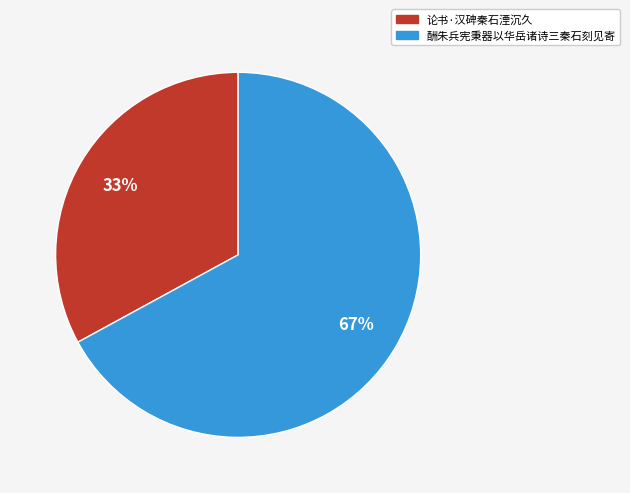

To the nearest percent, what is the average slice percentage?

50%